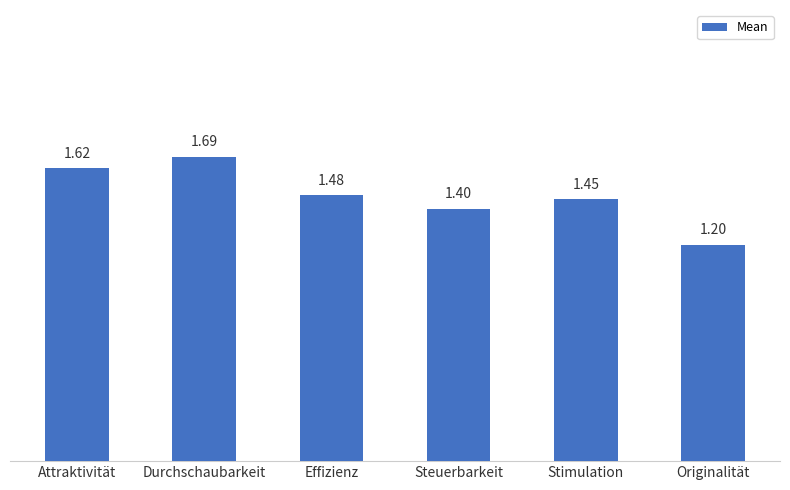

How many values are between 1 and 2?

6